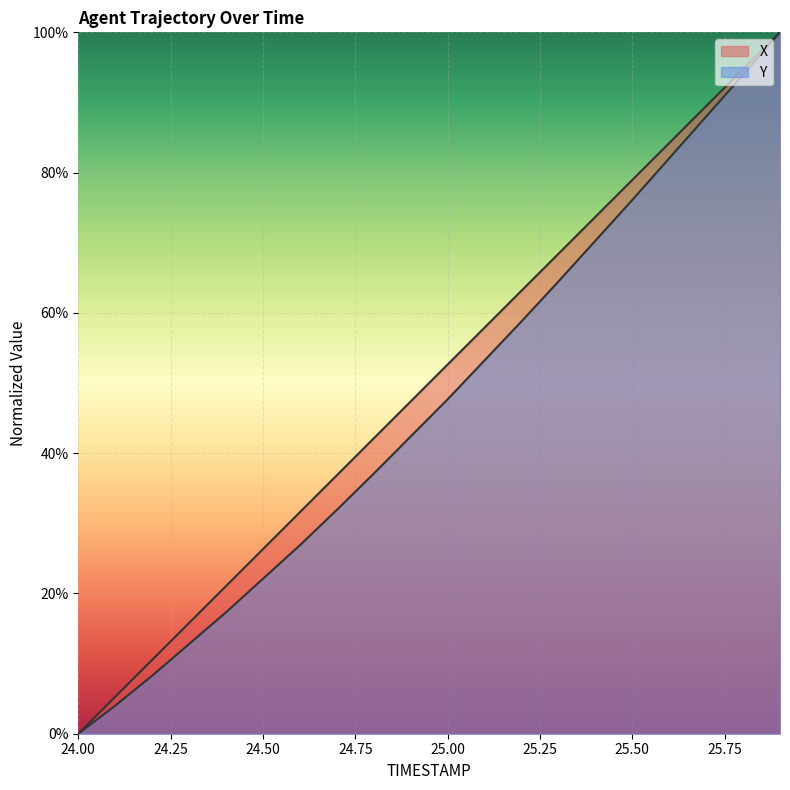

True or false: Y has more than 0 points higher than both neighbors.

False